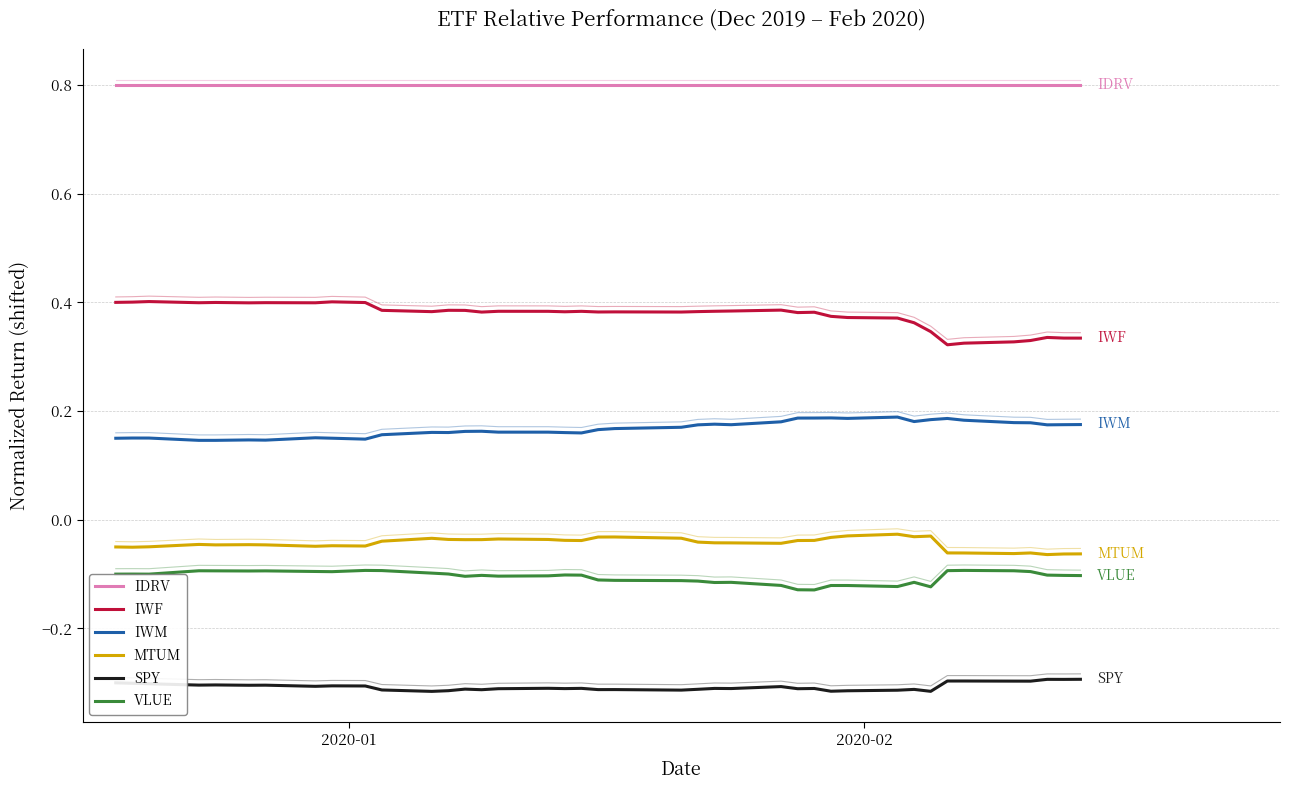

How many lines are shown in the chart?

6